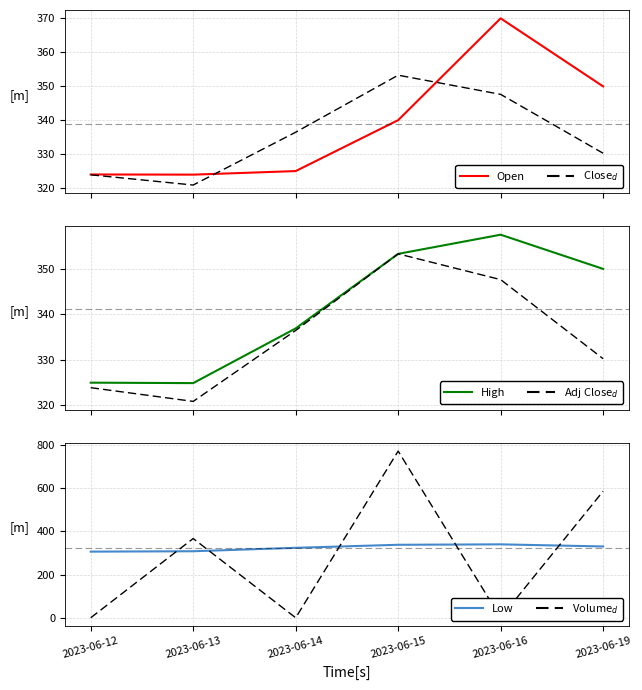

What is the approximate value of Open at 2023-06-13?

323.9